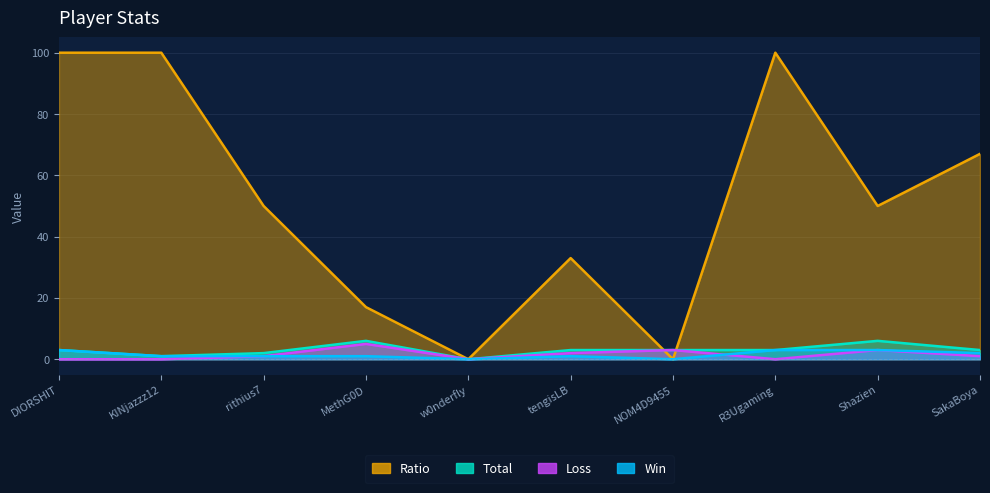

What position from the right is NOM4D9455?

4